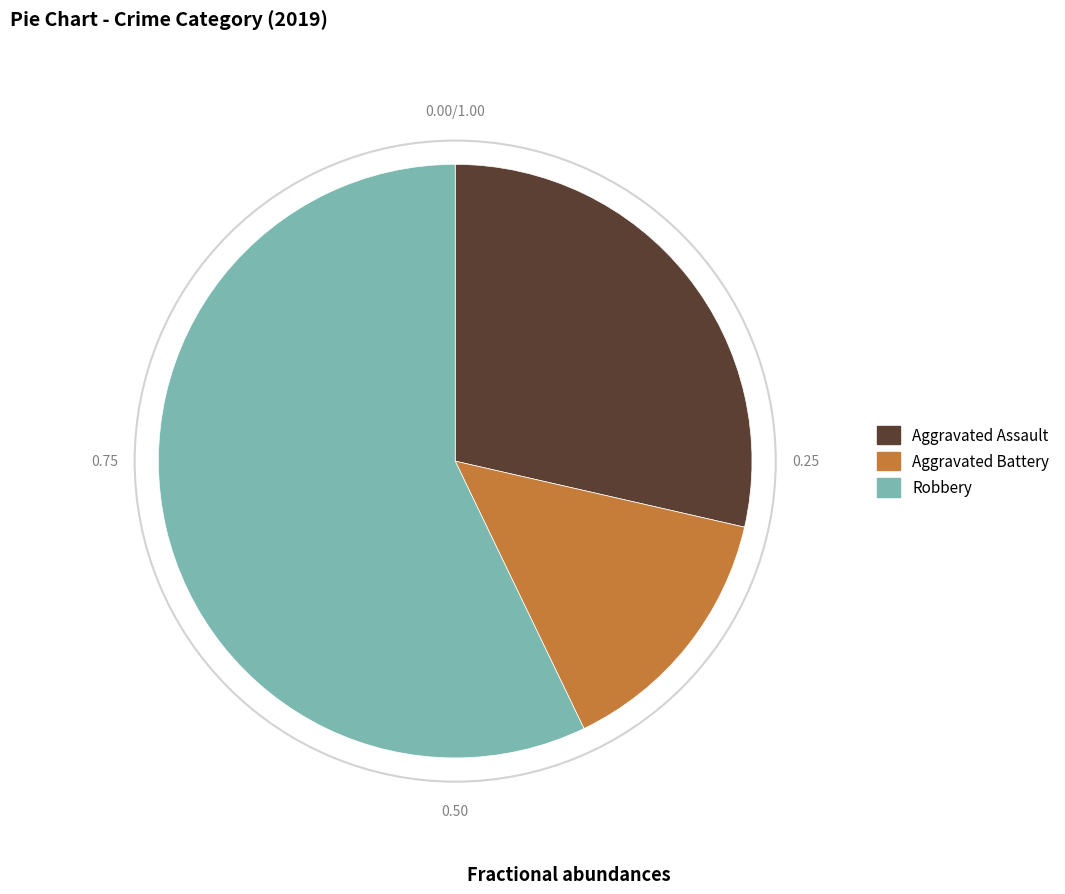

How many slices are in this pie chart?

3